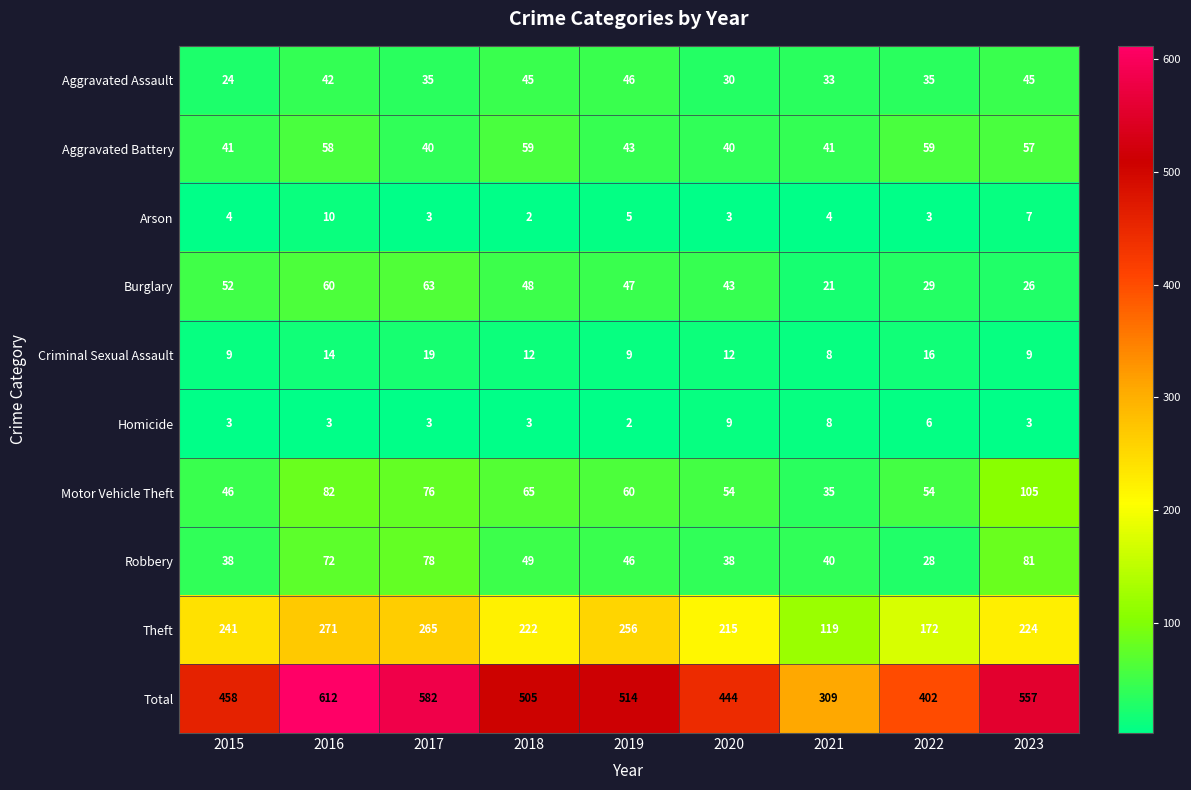

What is the difference between the maximum and minimum values in the Homicide series?

7